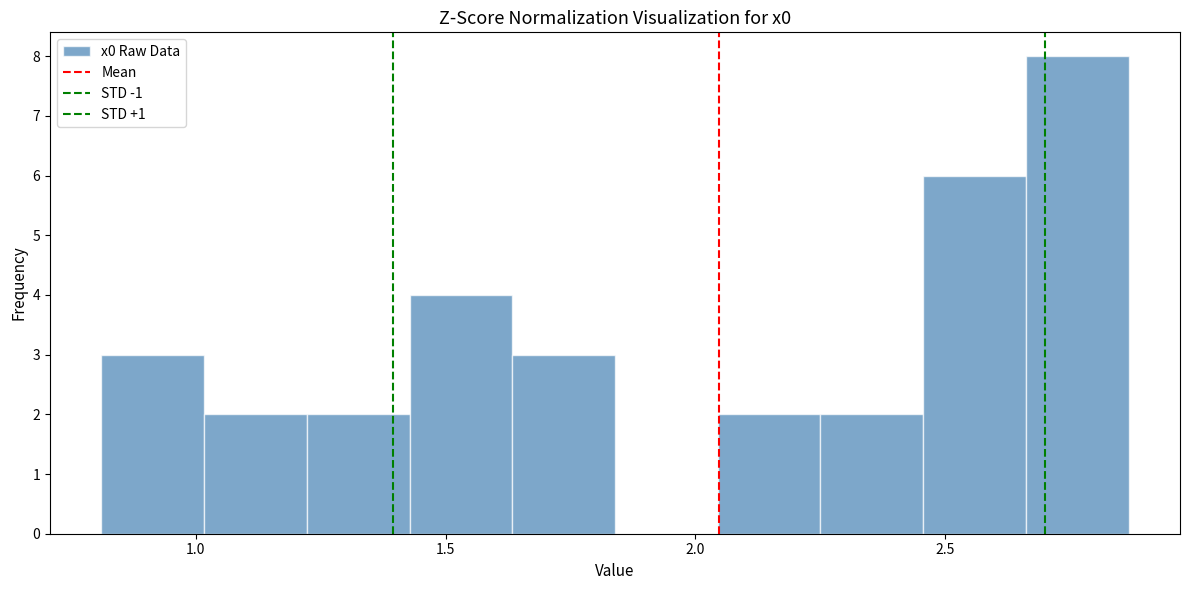

Reading left to right, list every bar in this chart as the range it spans on the x-axis followed by its height. Neither the bar edges nor the heights are printed on the chart, so give them approximately, as read against the axes.

0.80 to 1.00: 3
1.00 to 1.20: 2
1.20 to 1.45: 2
1.45 to 1.65: 4
1.65 to 1.85: 3
1.85 to 2.05: 0
2.05 to 2.25: 2
2.25 to 2.45: 2
2.45 to 2.65: 6
2.65 to 2.85: 8